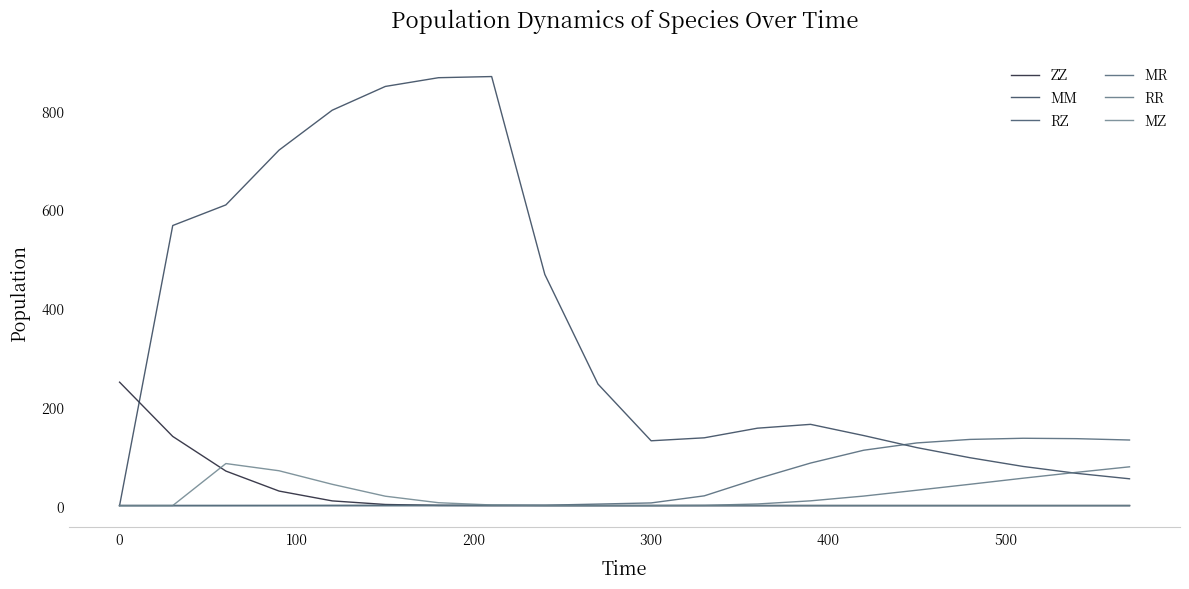

Rank the series by their maximum value, from lowest to highest.

RZ, RR, MZ, MR, ZZ, MM